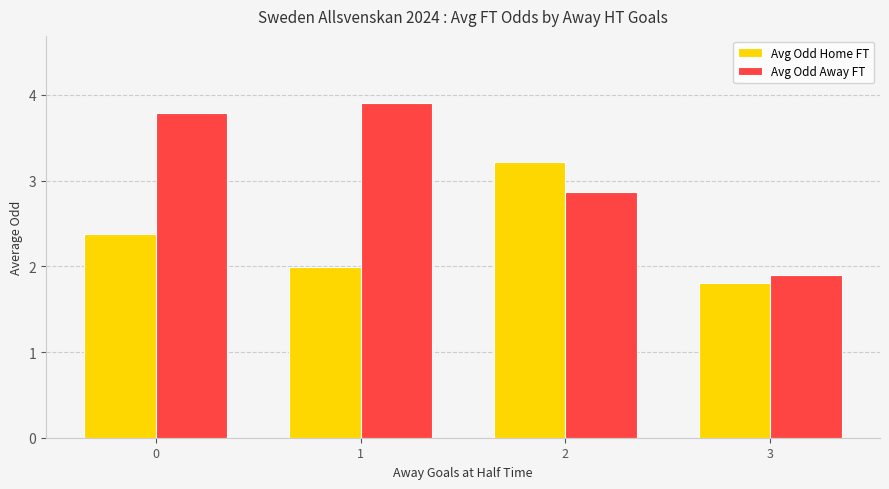

Which series changed the most between 0 and 1?

Avg Odd Home FT